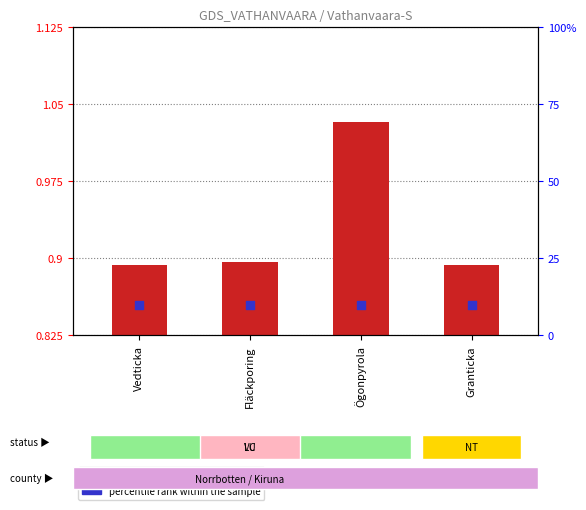

Which series has the largest Y range (max minus min)?

transformed count